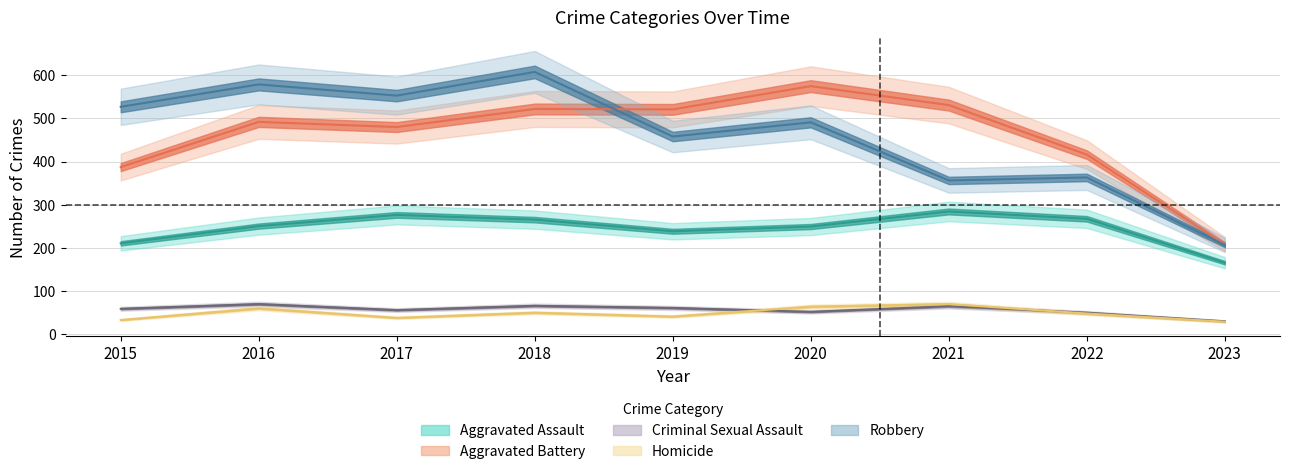

The value of Aggravated Battery at 2015 is 184. True or false?

False